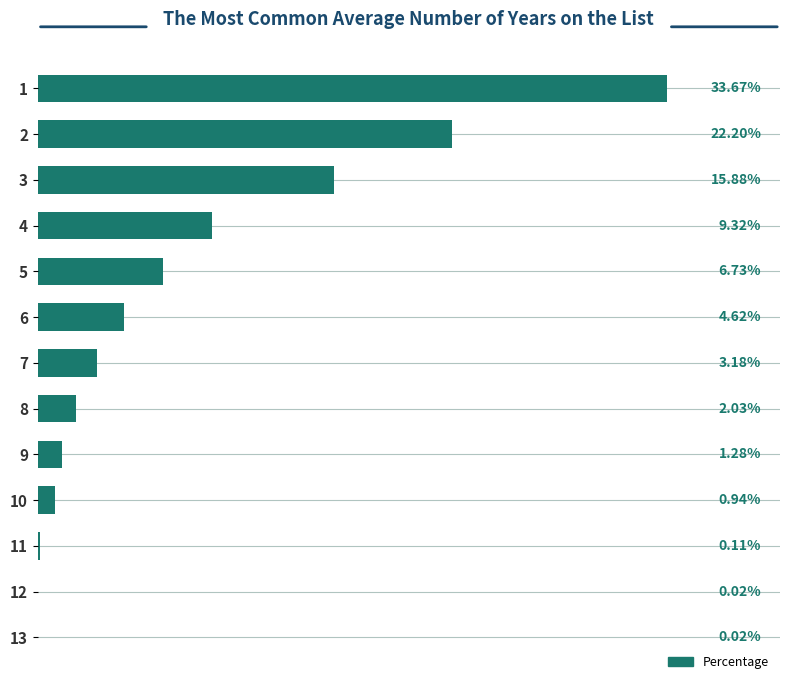

What is the difference between the second highest and minimum values?

22.2